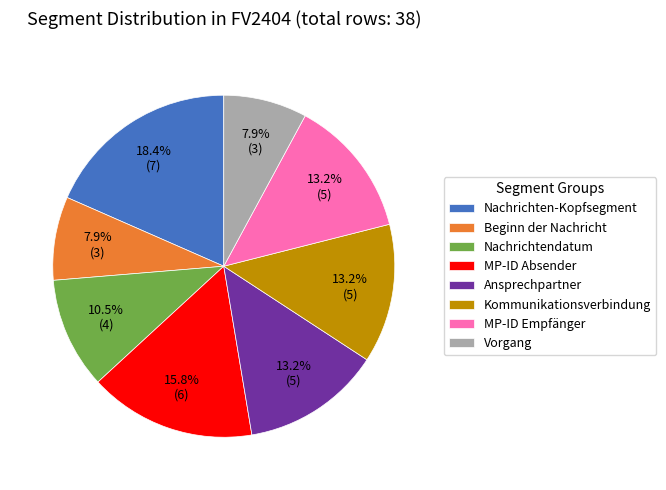

Is it true that Beginn der Nachricht is 8% of the pie?

True